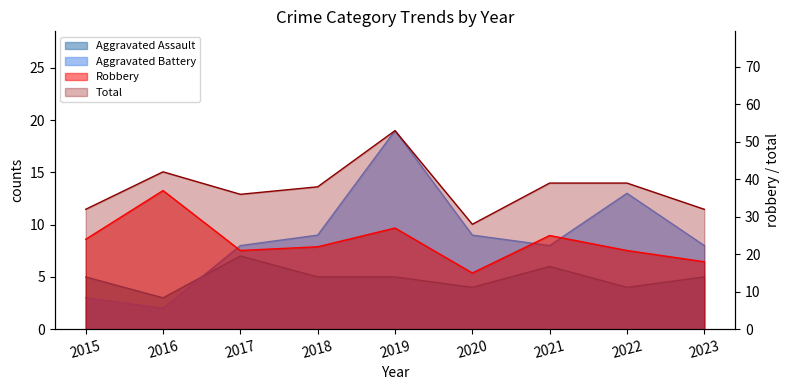

Which series changed the most between 2018 and 2020?

Total